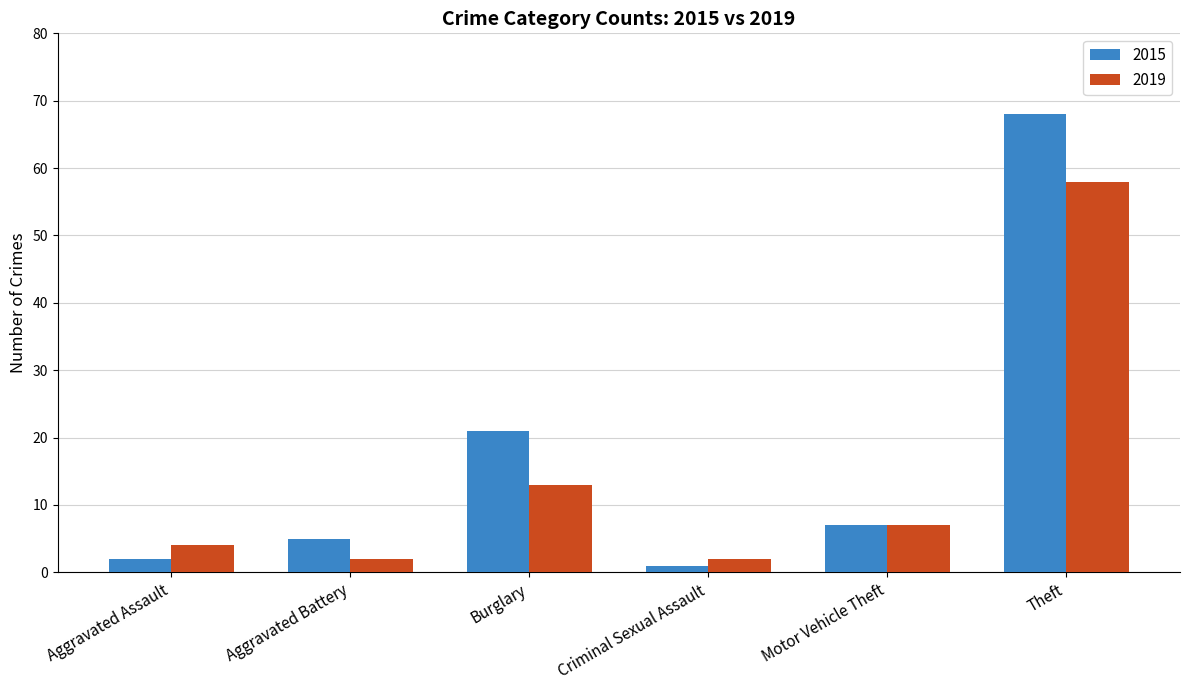

What is the spread (max minus min) of values at Aggravated Battery?

3